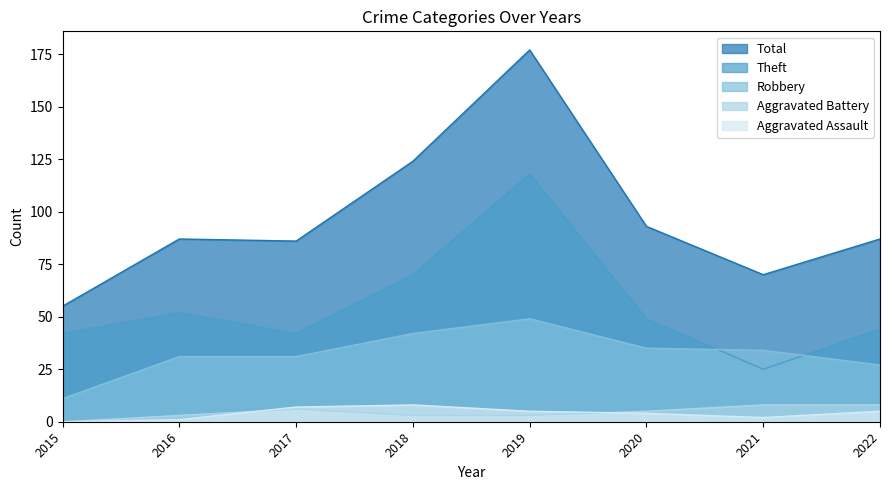

True or false: Theft and Total cross at least once.

False